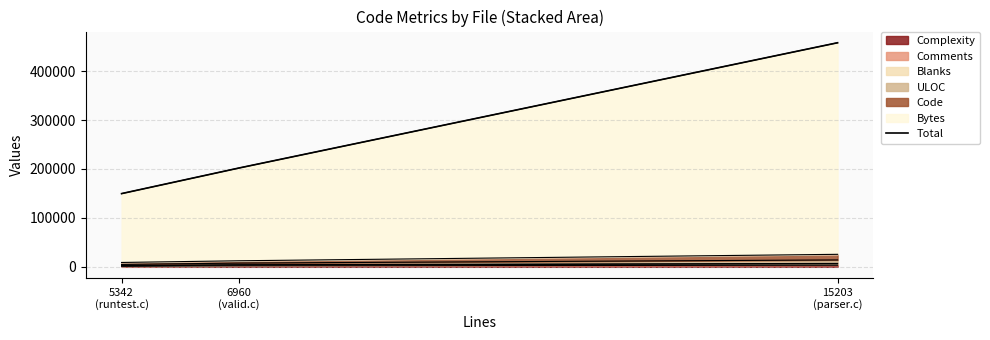

Which label corresponds to the smallest value in the chart?

5342
(runtest.c)